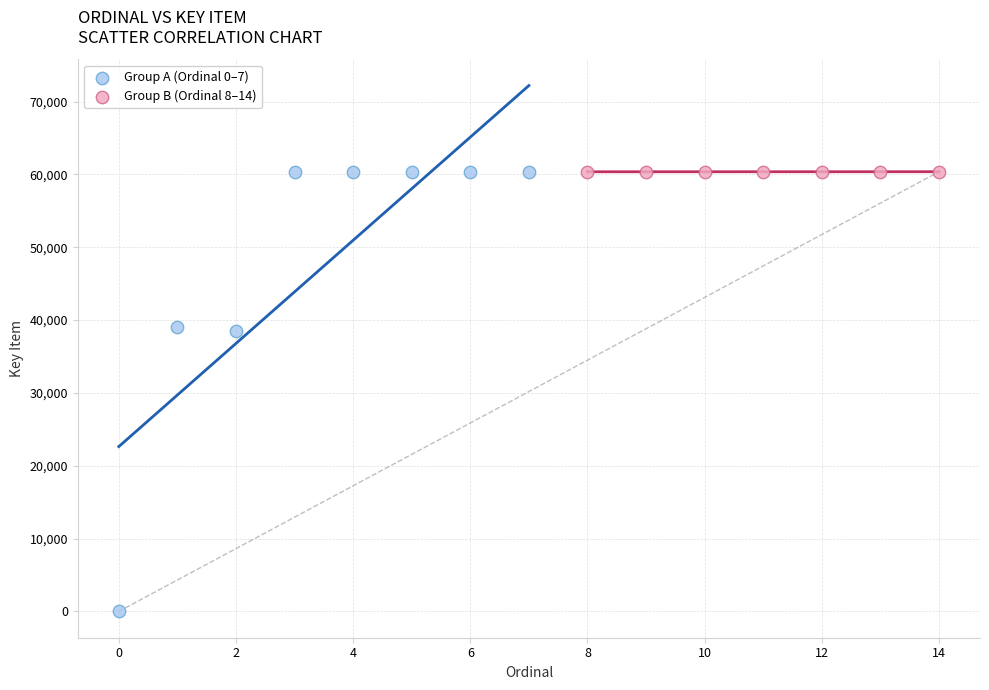

Which series reaches the minimum Y coordinate?

Group A (Ordinal 0–7)